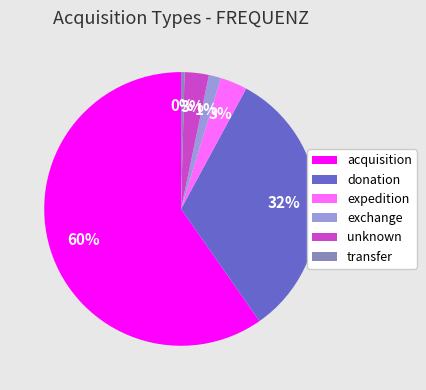

Which has a higher value, exchange or unknown?

unknown